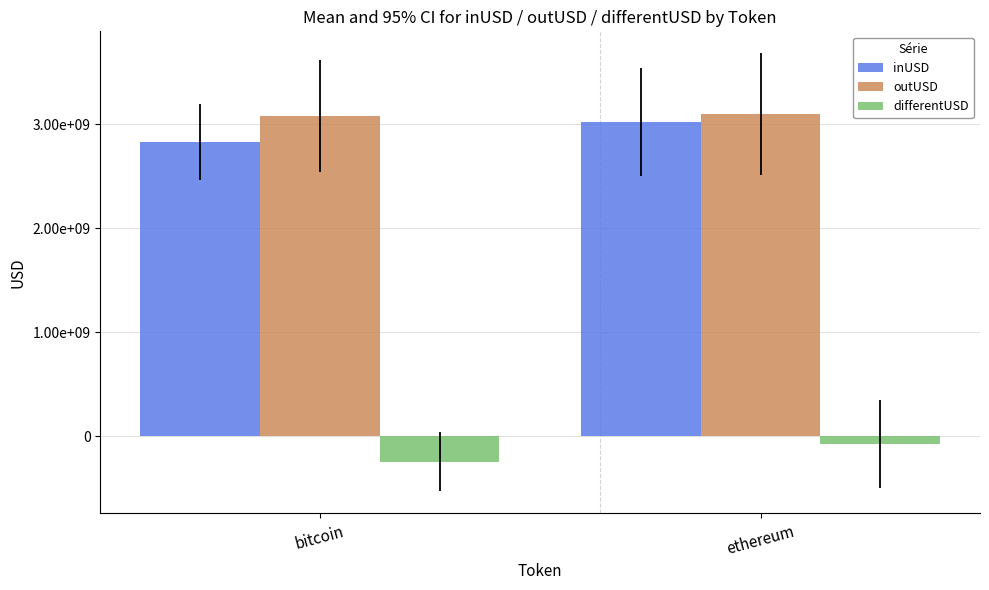

At bitcoin, list the series in order from smallest to largest.

differentUSD, inUSD, outUSD